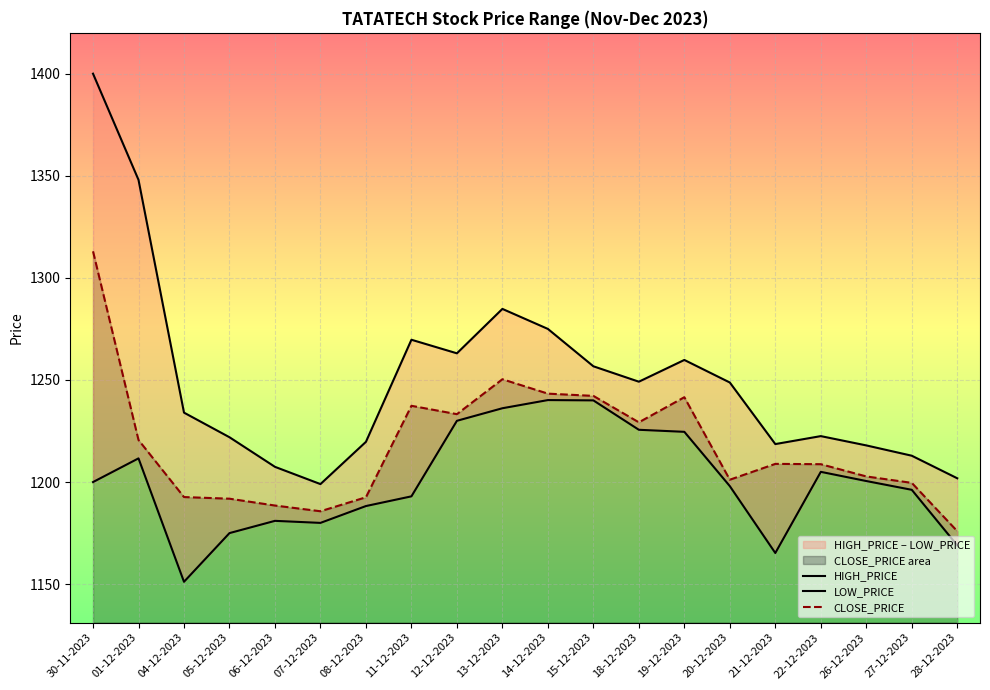

How many interior local valleys does the HIGH_PRICE series have?

4